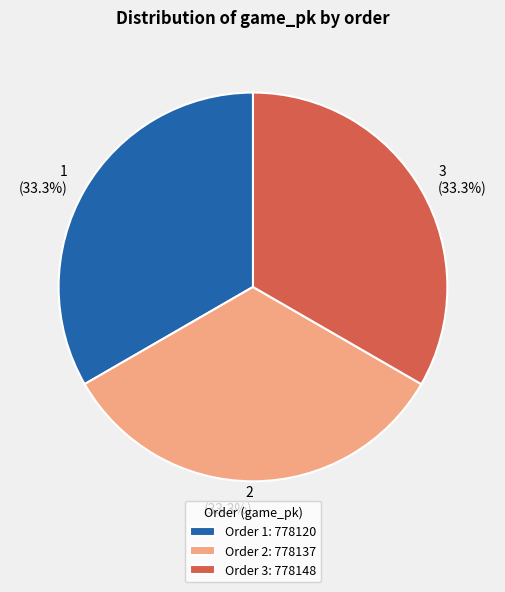

How many slices are in this pie chart?

3